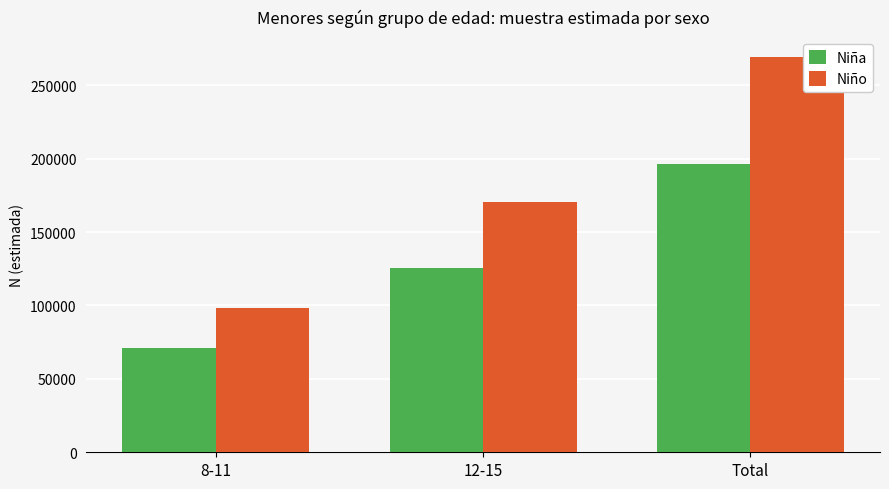

Count the Niña values in the range 71266 to 196441.

3